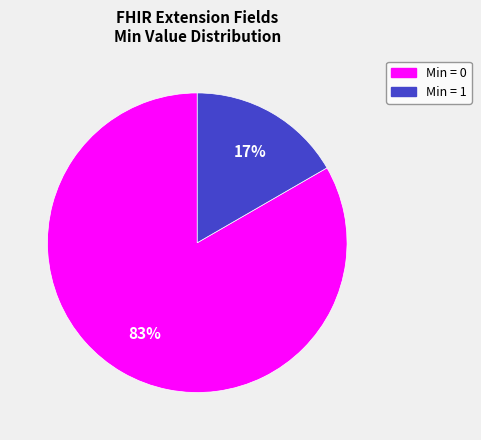

Is there a majority slice in this chart?

Yes